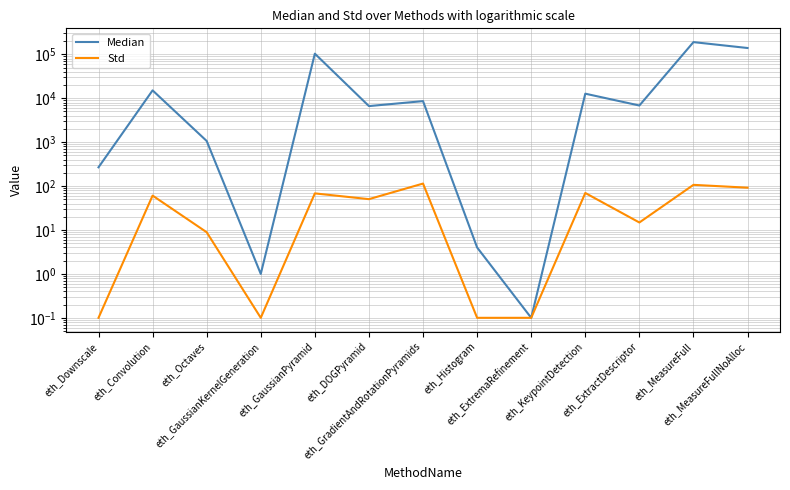

True or false: Std and Median intersect in this chart.

False